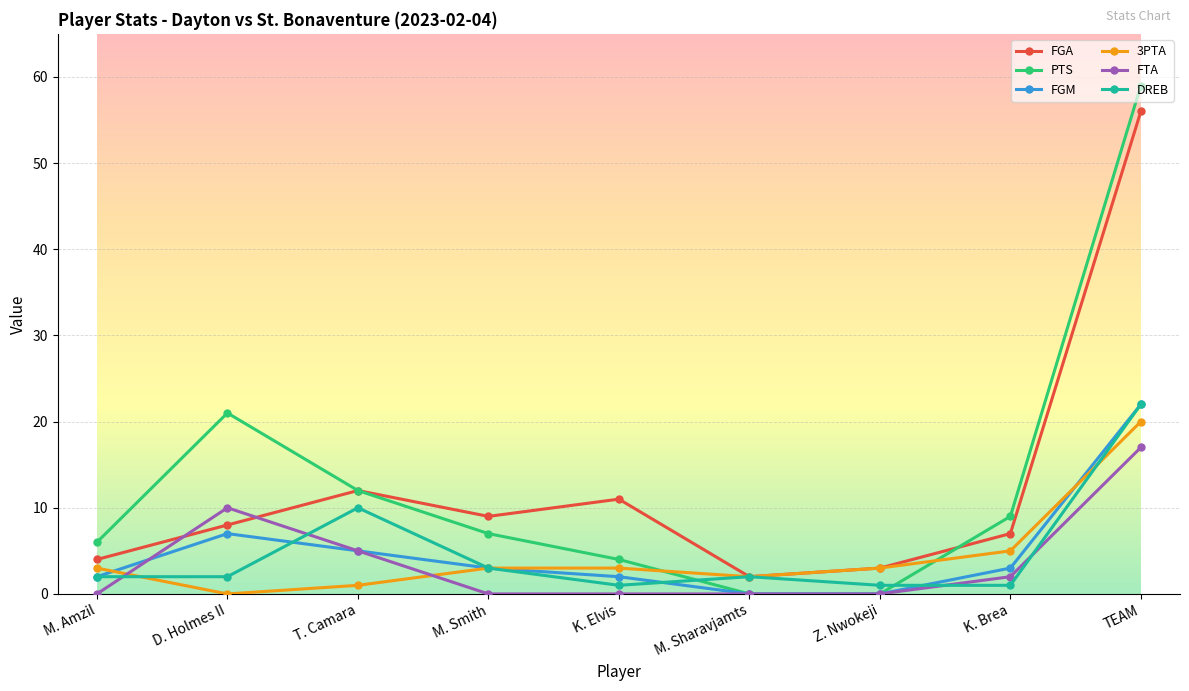

The value of FGA at Z. Nwokeji is 3. True or false?

True